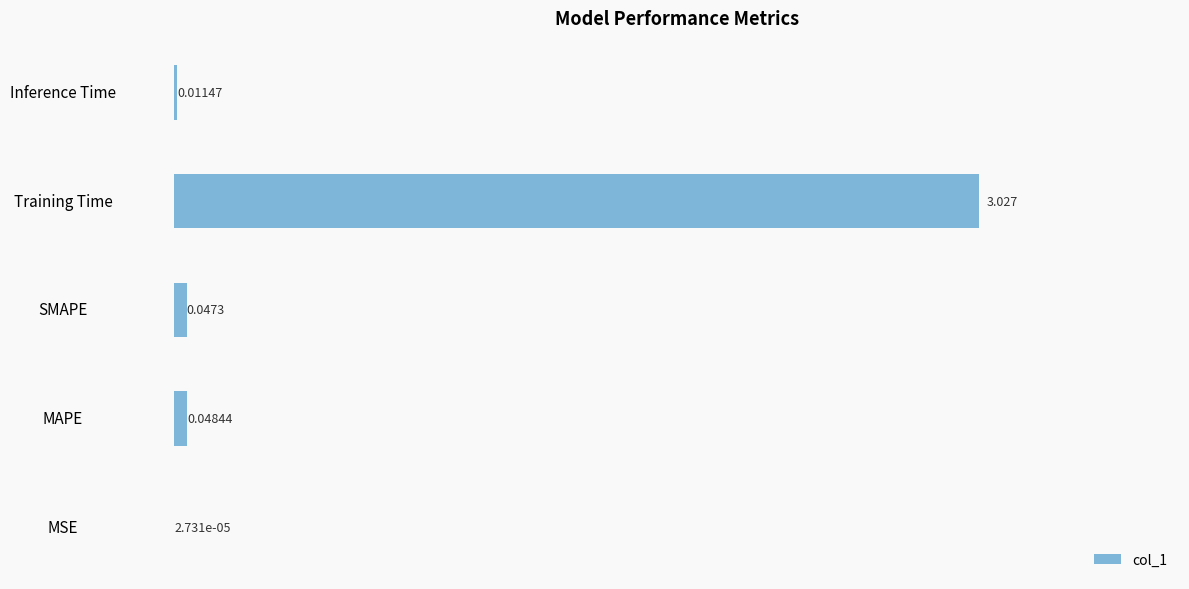

Which has a higher value, MAPE or Training Time?

Training Time